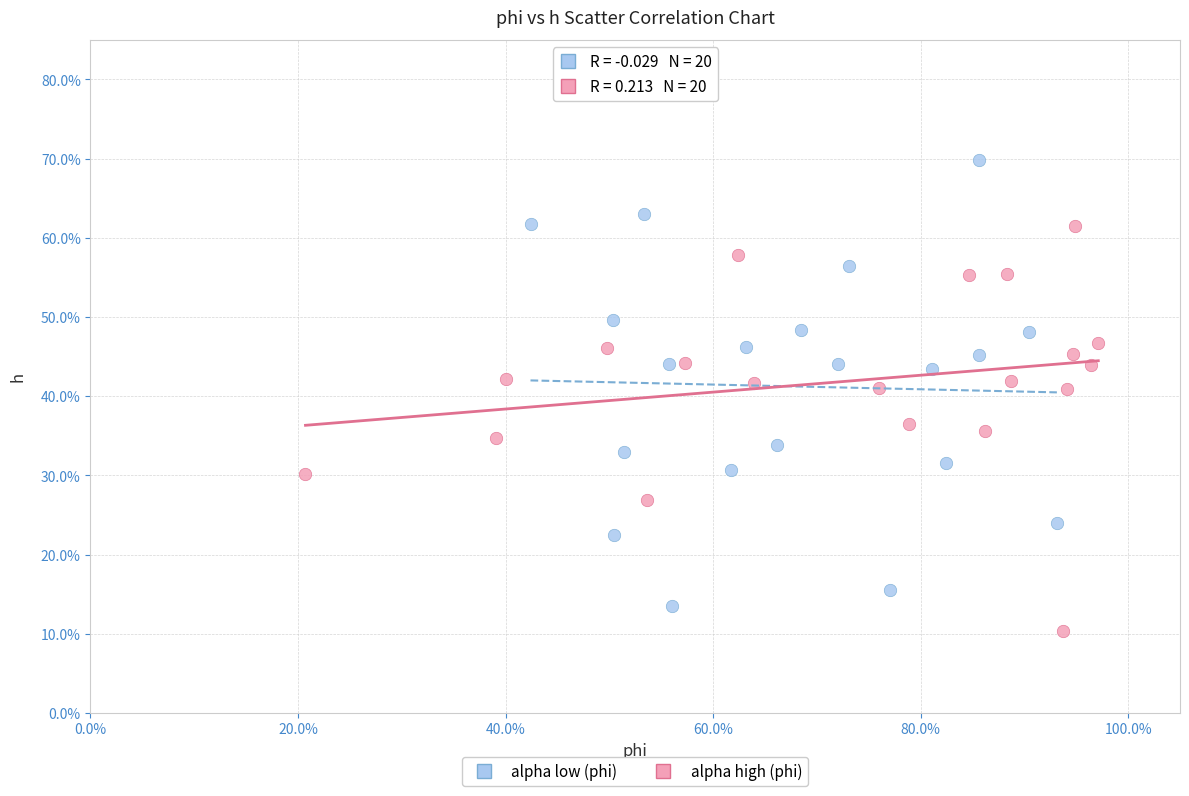

Which series has the largest Y range (max minus min)?

alpha low (phi)